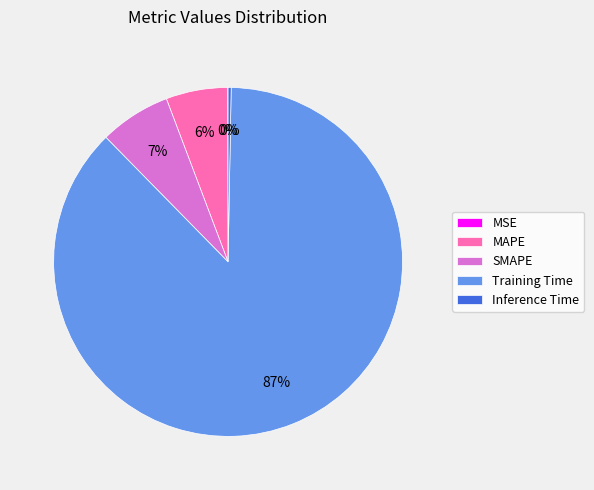

Which has a higher value, Inference Time or Training Time?

Training Time